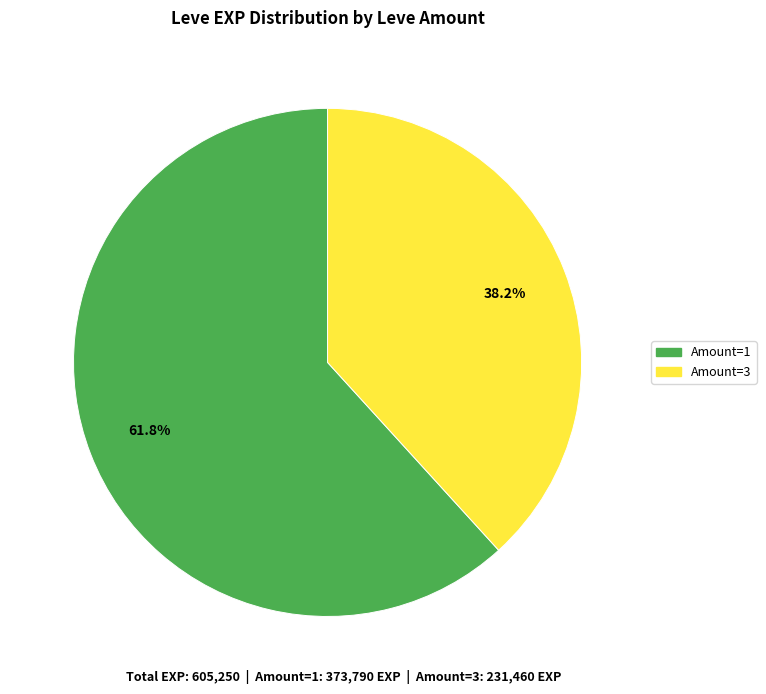

Is there any slice that represents more than half of the pie?

Yes